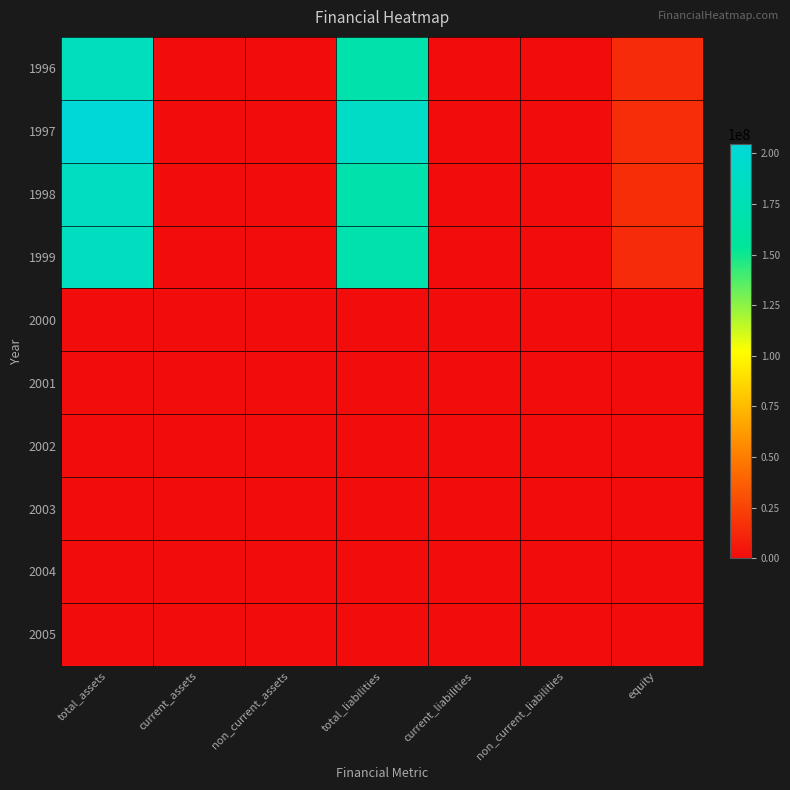

Rank the series by their maximum value, from lowest to highest.

2000, 2001, 2002, 2003, 2004, 2005, 1996, 1999, 1998, 1997